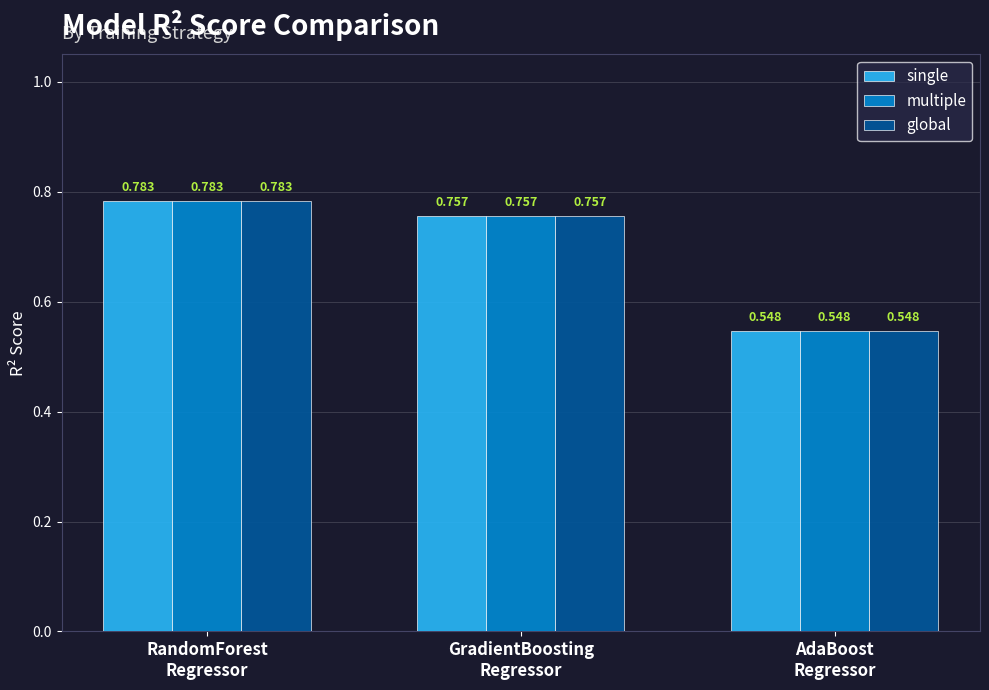

Which series changed the most between RandomForest
Regressor and GradientBoosting
Regressor?

multiple